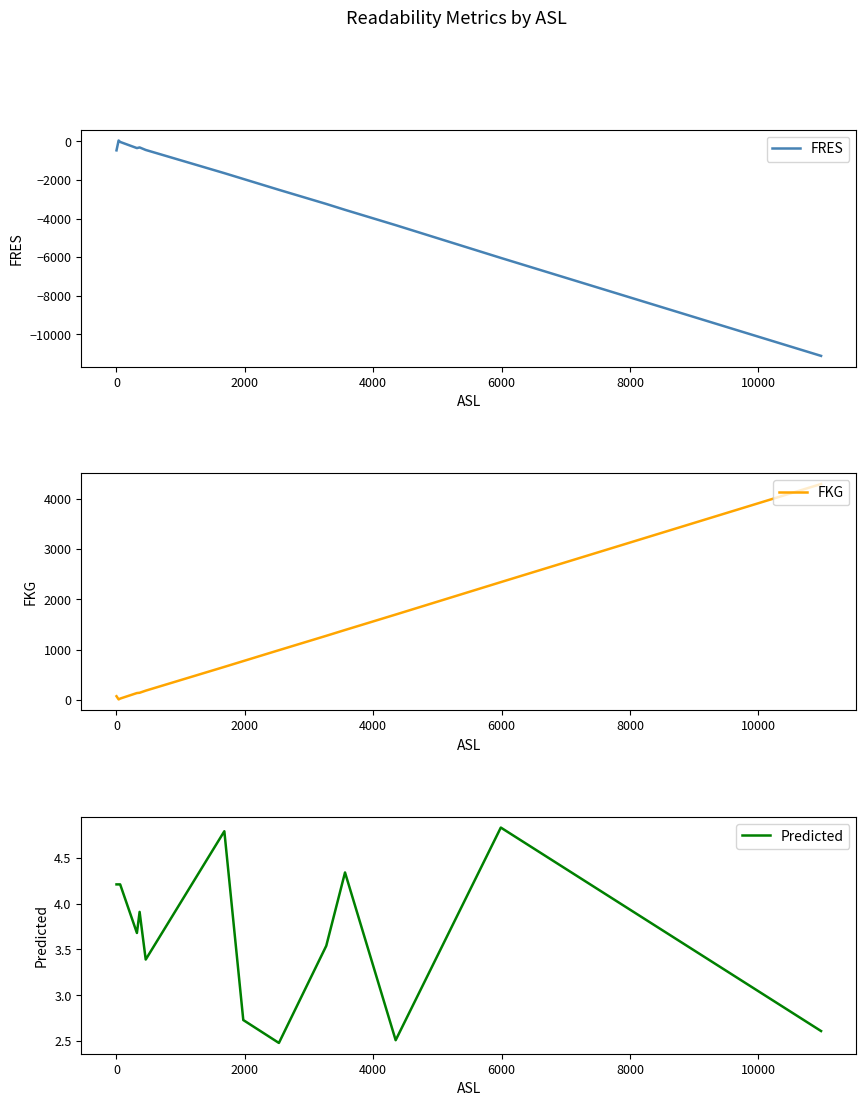

How many interior local valleys does the FKG series have?

1